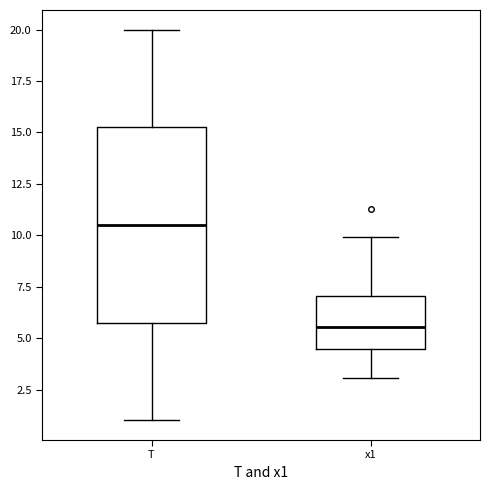

Reading left to right, transcribe this box plot: for each box, give where its median line is, the range the box spans, and where its two whiskers end, as read against the y-axis. The values are not printed on the chart, so give them approximately, as read against the axis.

T: median 10.5, box 6.0 to 15.5, whiskers 1.0 to 20.0
x1: median 5.5, box 4.5 to 7.0, whiskers 3.0 to 10.0